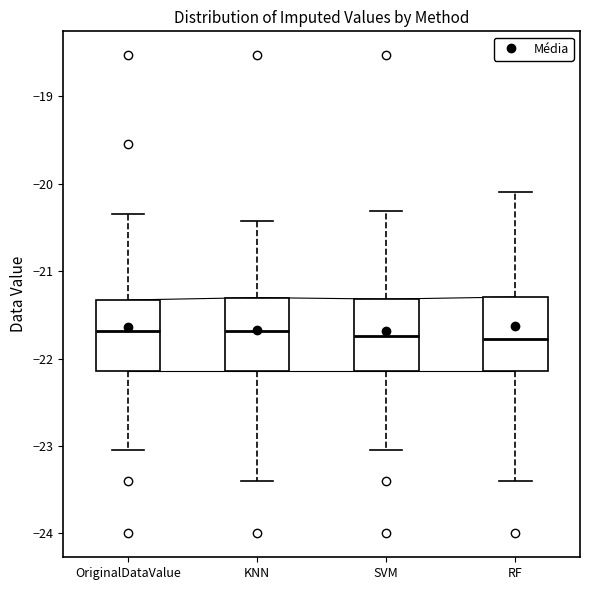

Where does the lower whisker of the box for KNN end on the y-axis? The values are not printed on the chart, so give them approximately, as read against the axis.

-23.4